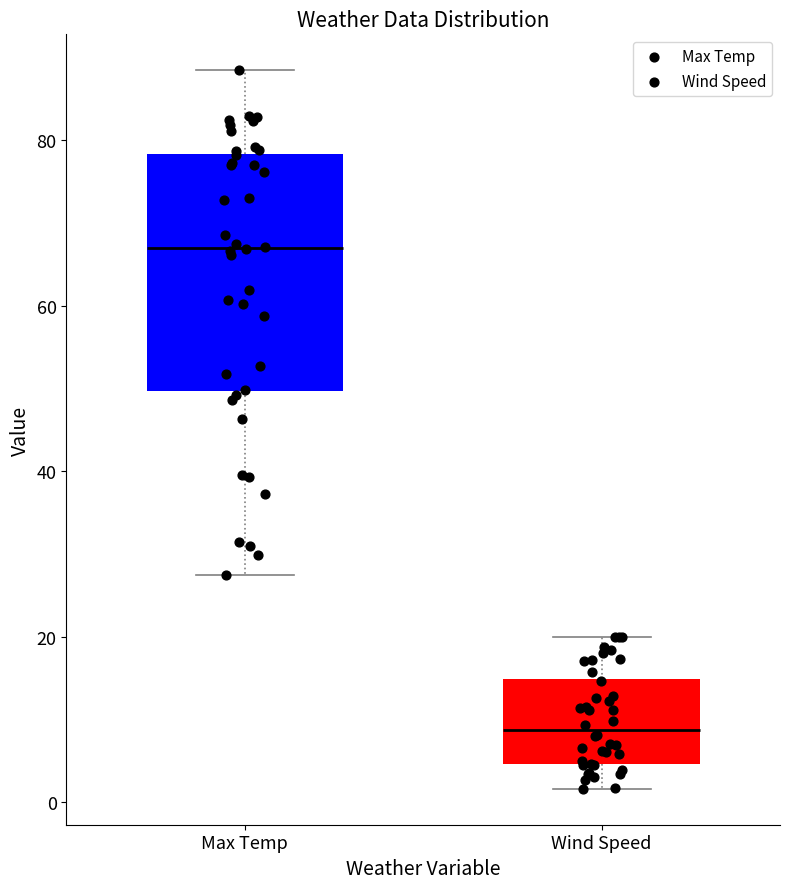

Where does the median line of the box for Max Temp sit on the y-axis? The values are not printed on the chart, so give them approximately, as read against the axis.

66